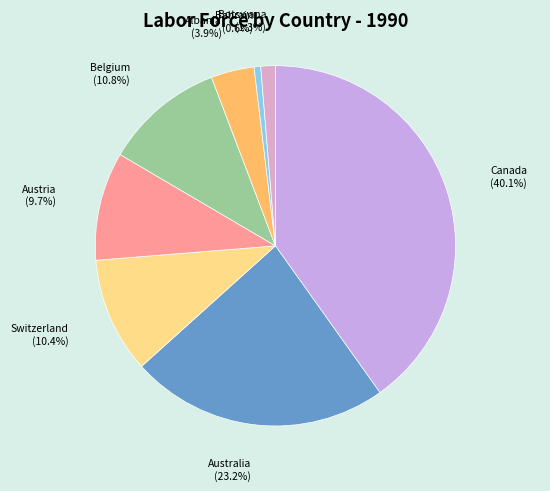

Which category has the smallest portion of the pie?

Bahrain